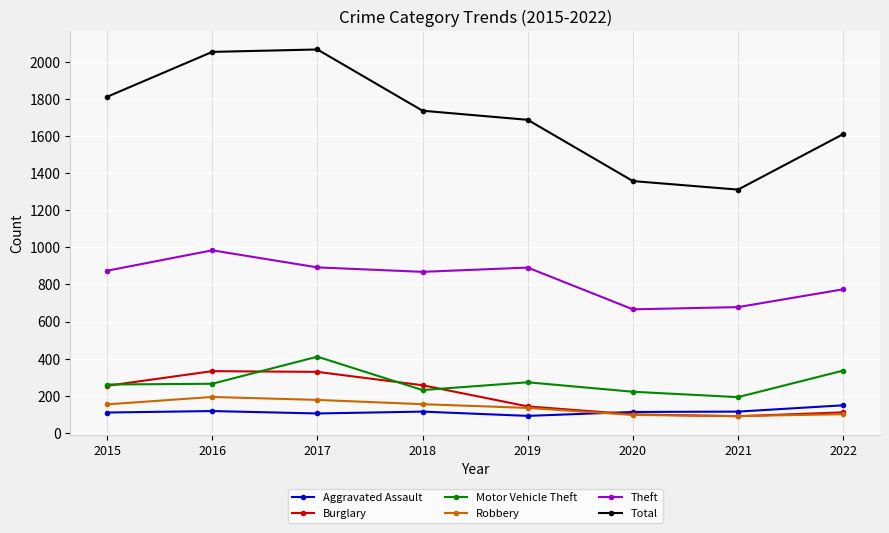

Which series has the largest total across all categories?

Total